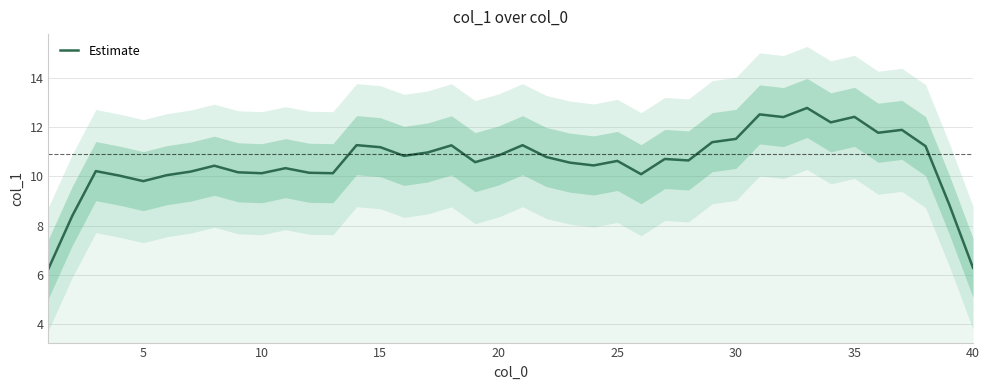

The value of Estimate at 30 is 11.5. True or false?

True